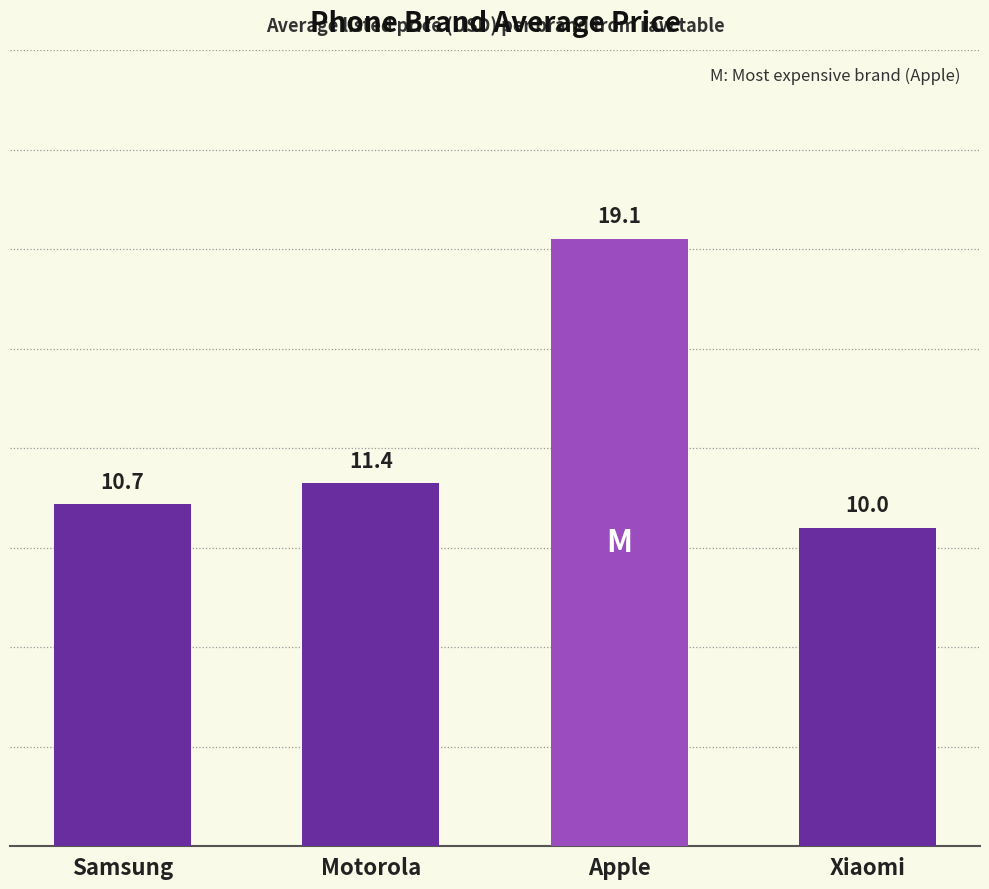

The chart shows a value of 8.7 at Apple. True or false?

False